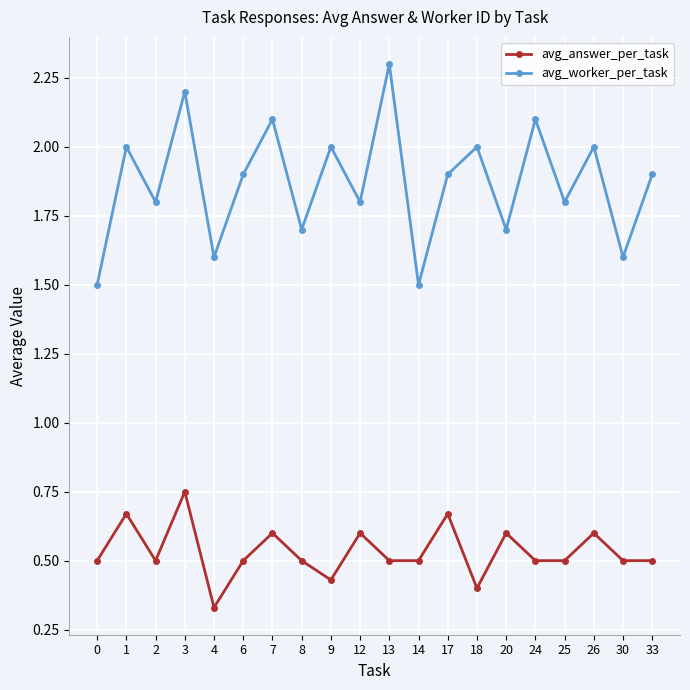

True or false: avg_answer_per_task and avg_worker_per_task cross at least once.

False